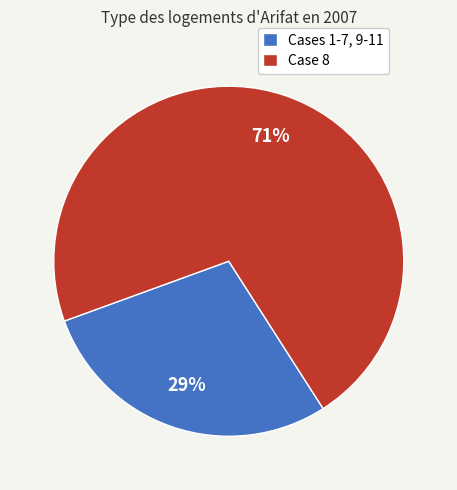

The Cases 1-7, 9-11 slice represents 29% of the pie. True or false?

True